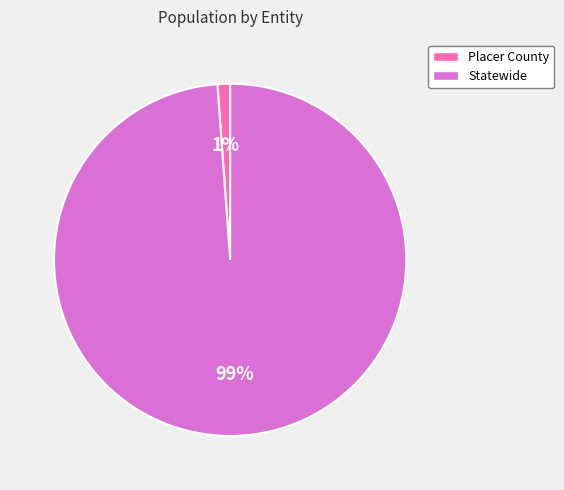

Which has a higher value, Statewide or Placer County?

Statewide